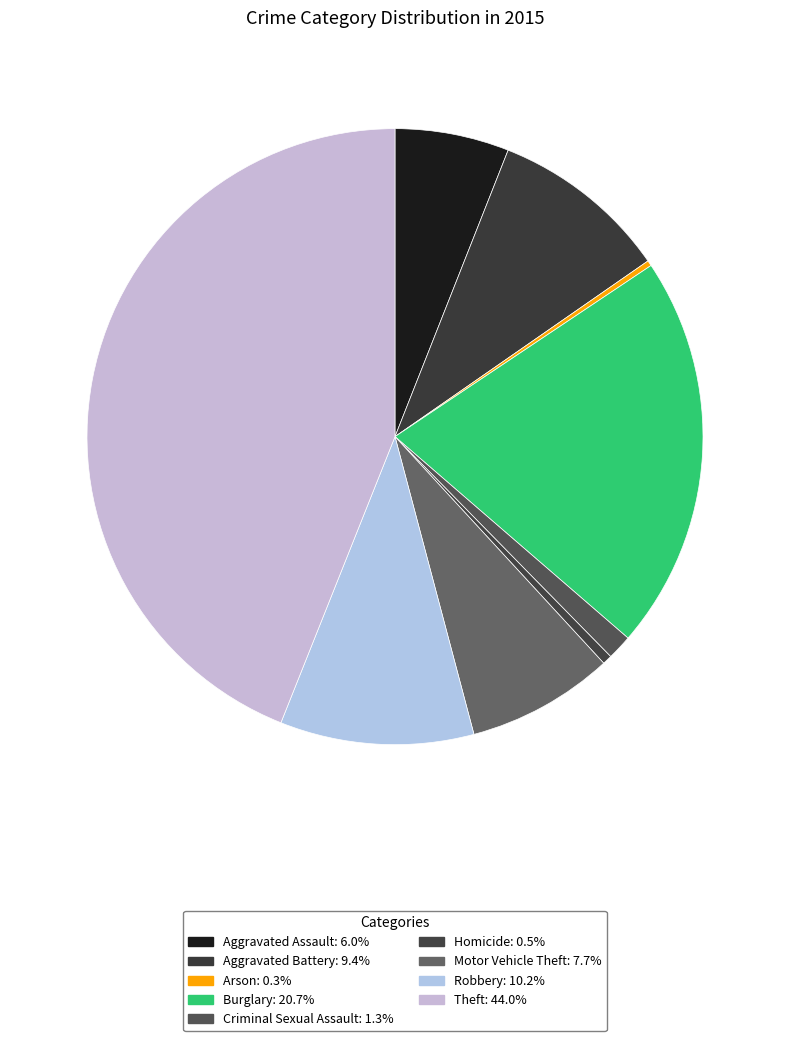

Count the number of slices in the pie.

9